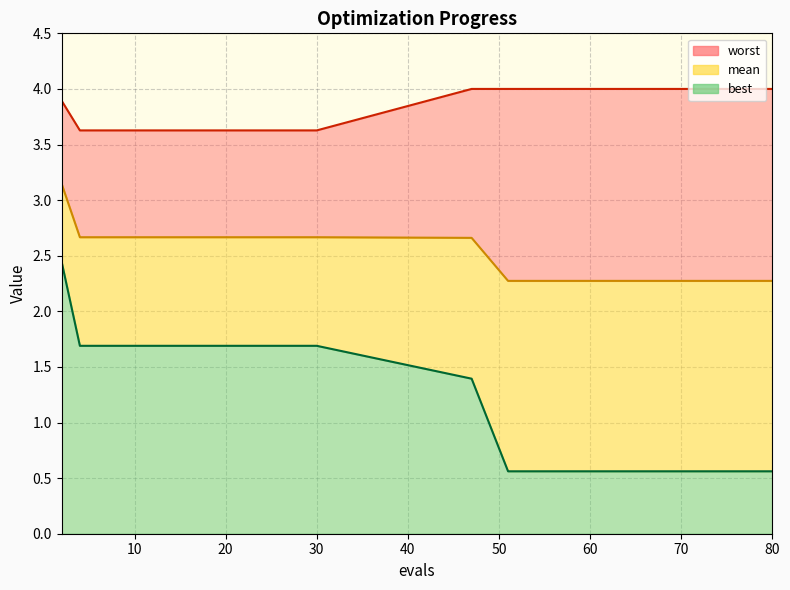

What is the total value across all series at 51?

6.8